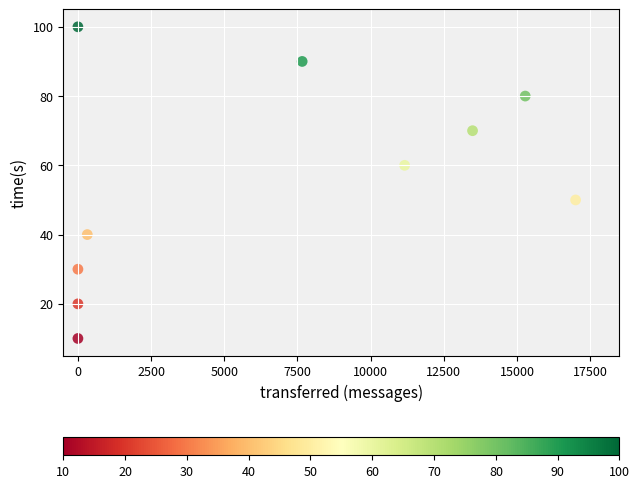

What is the range of X values (max minus min)?

17000